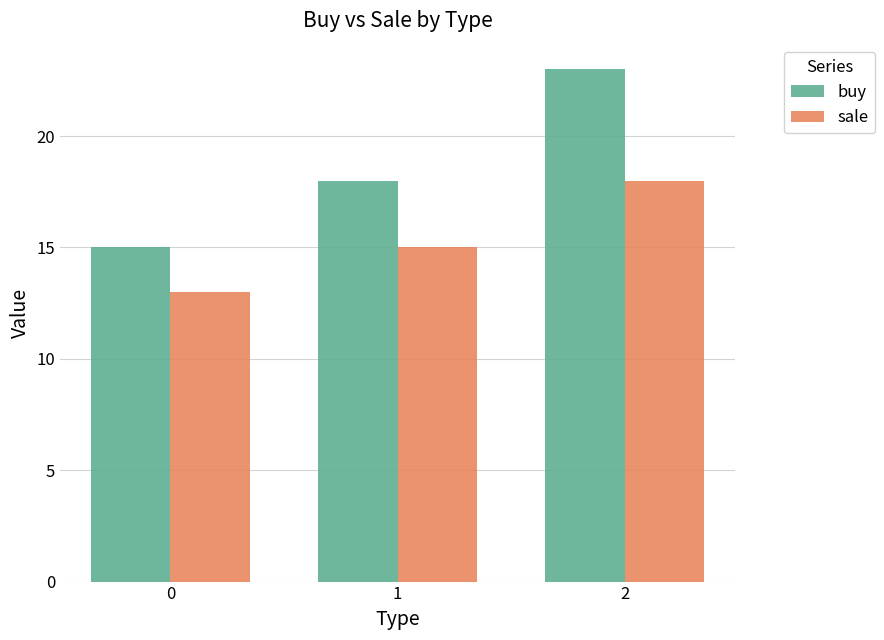

Read the buy value at 1.

18